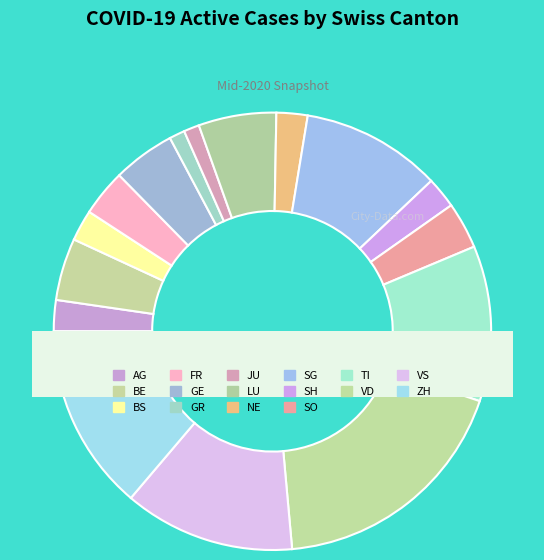

Which category has the biggest portion of the pie?

VD